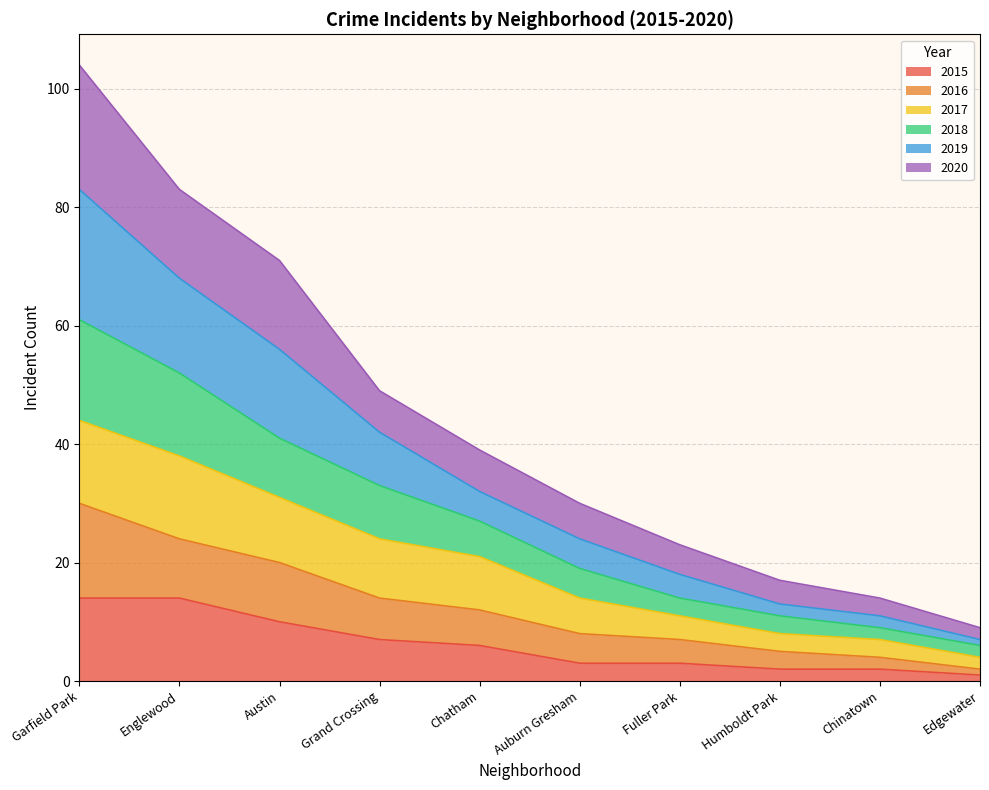

What is the label of the 5th point from the right?

Auburn Gresham